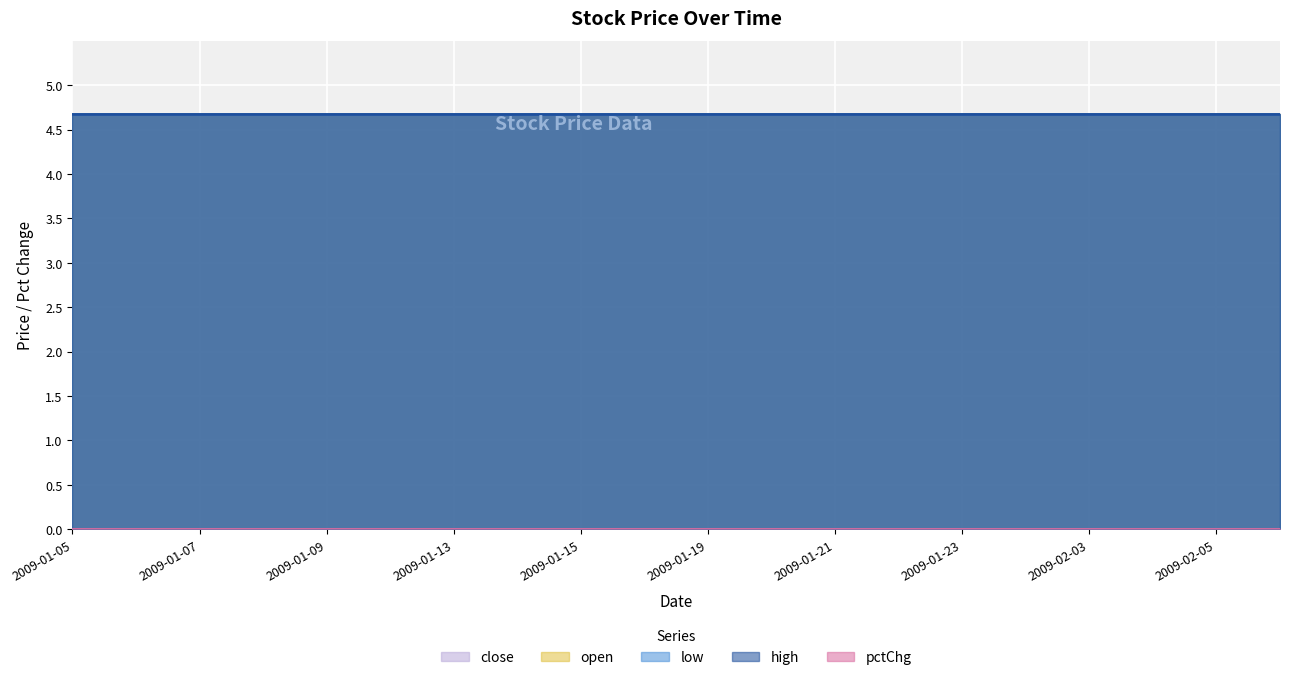

What is the average value of the high series?

4.7